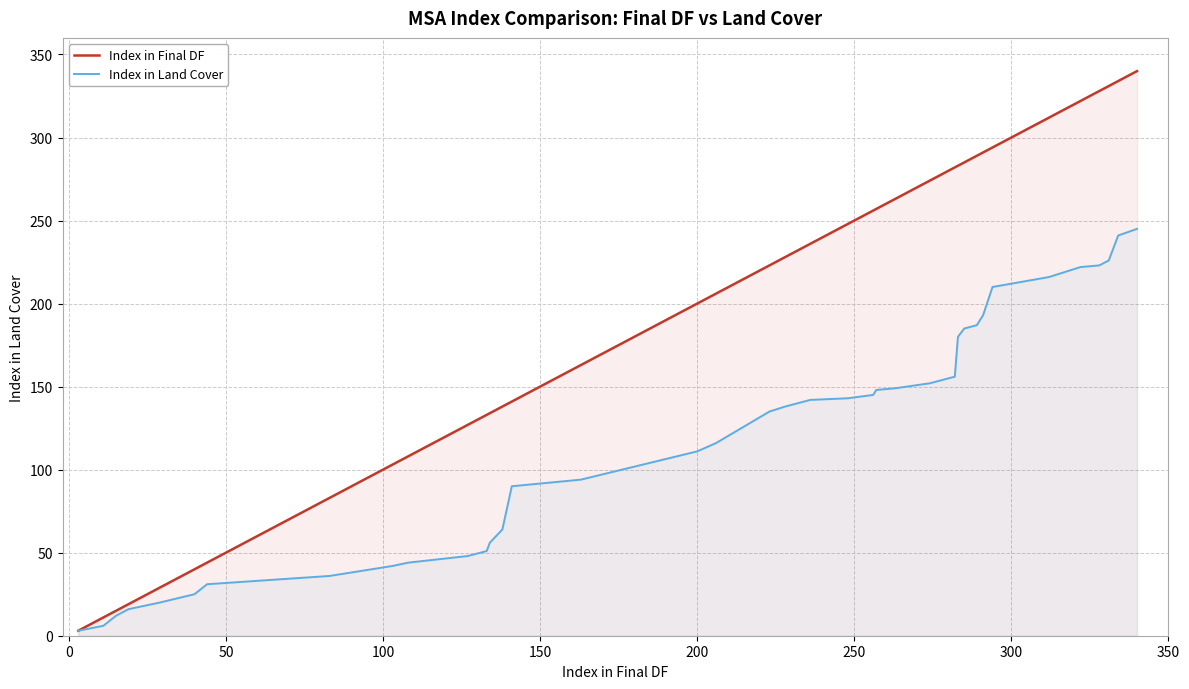

Which series has the largest range (max minus min)?

Index in Final DF